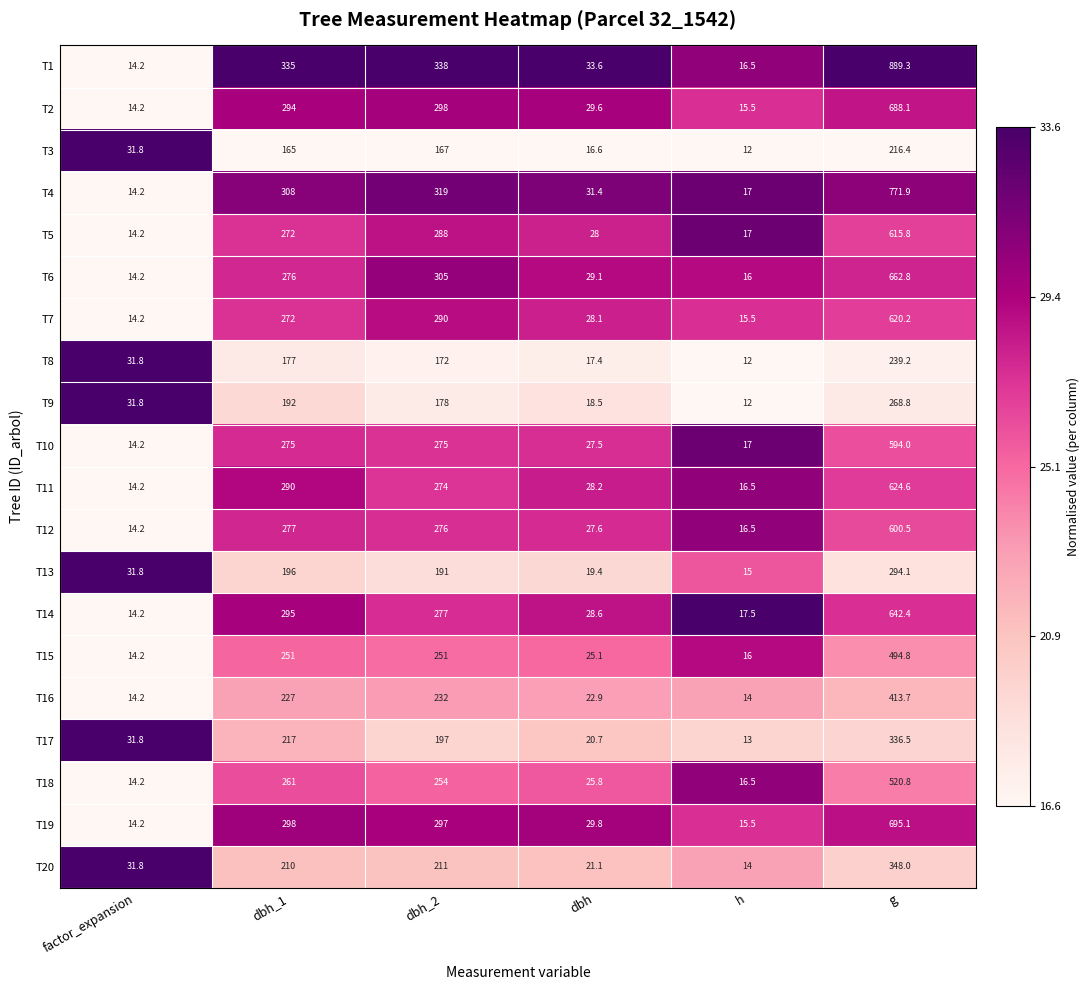

Which series has the widest spread of values?

T1